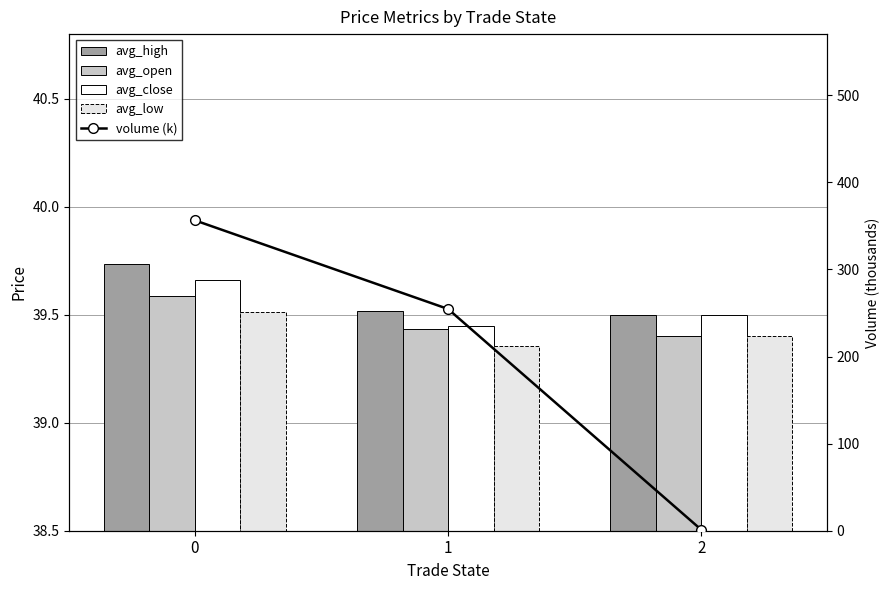

Is the value of avg_open at 1 greater than the value of avg_close at 0?

No